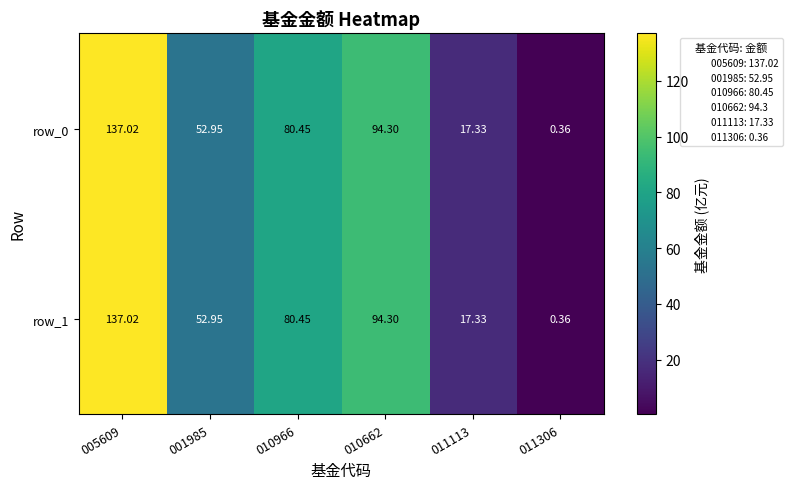

Is the value of row_1 at 005609 greater than the value of row_0 at 001985?

Yes